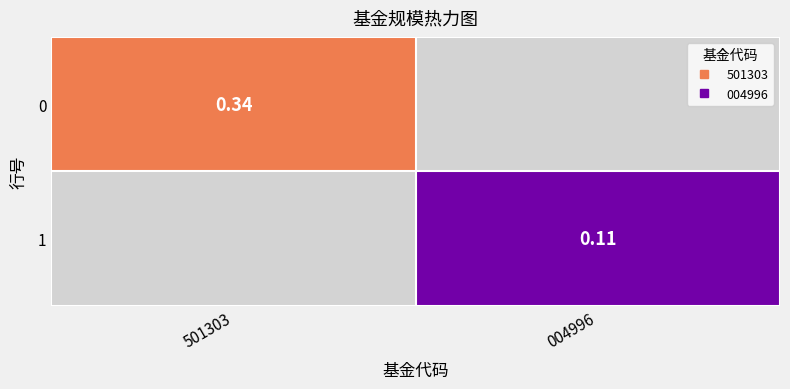

Rank the series at 501303 from lowest to highest value.

0, 1